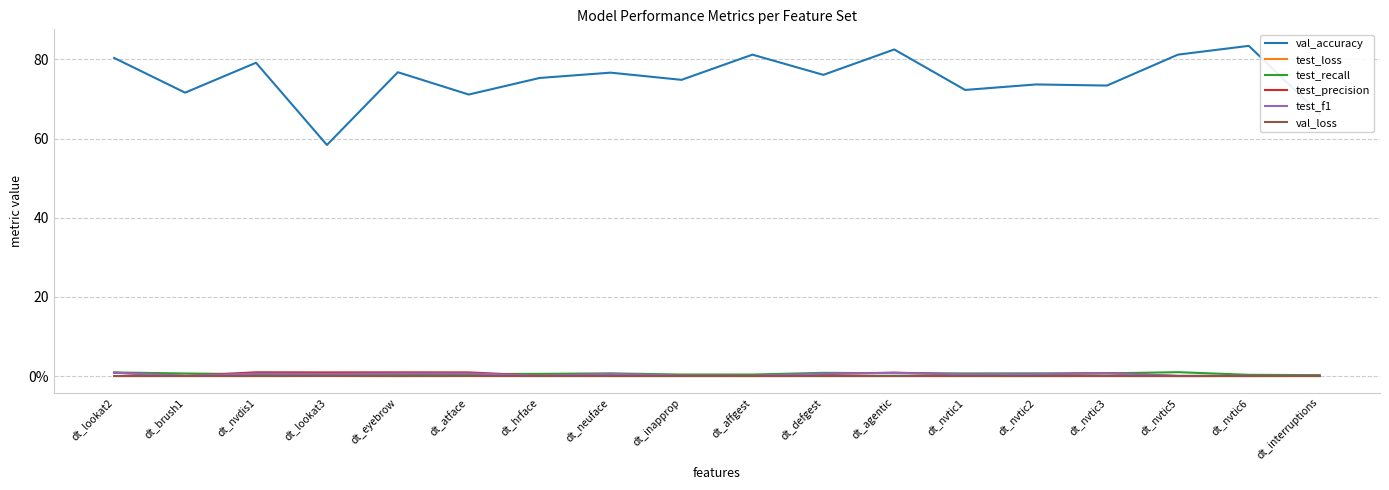

True or false: test_loss and test_recall intersect in this chart.

False